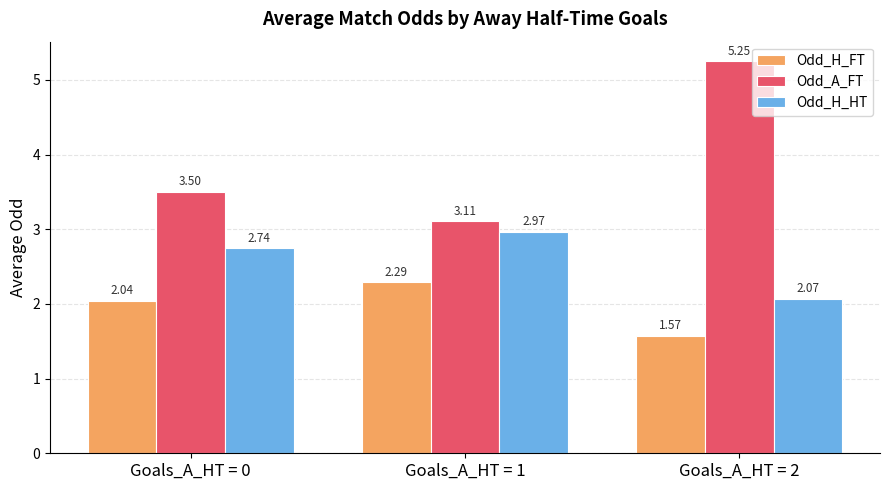

Rank the categories by Odd_H_HT value from lowest to highest.

Goals_A_HT = 2, Goals_A_HT = 0, Goals_A_HT = 1